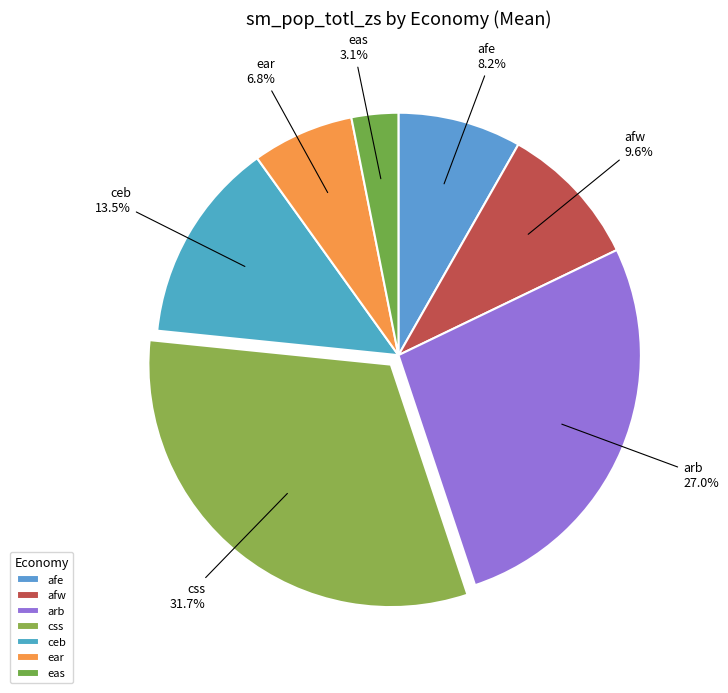

Rank the categories by value from highest to lowest.

css, arb, ceb, afw, afe, ear, eas